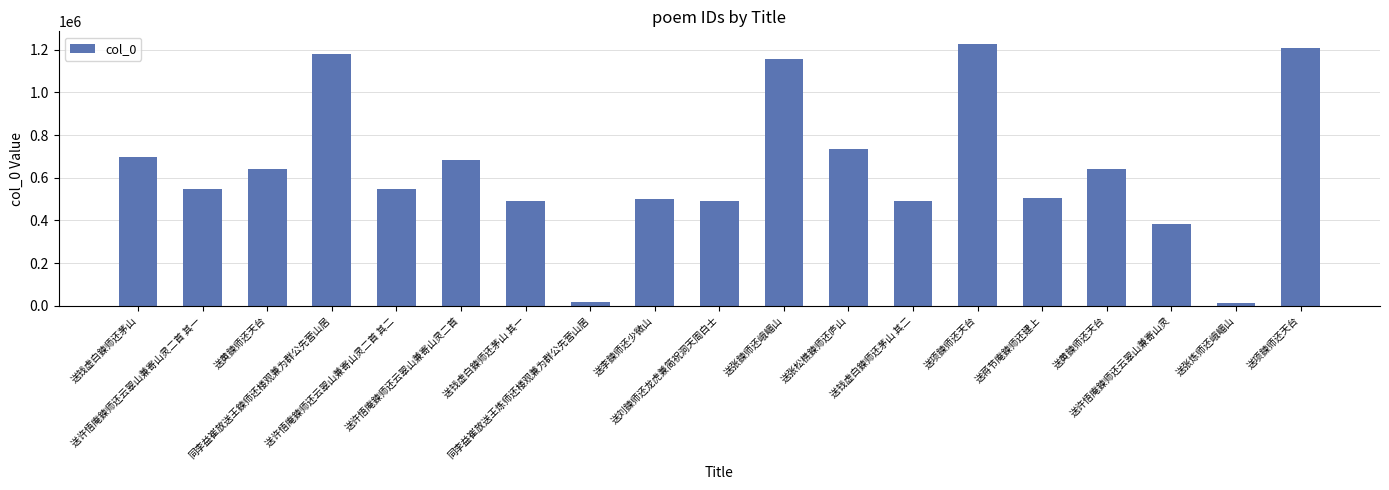

What is the approximate value at 送许悟庵鍊师还云翠山兼寄山灵二首, to the nearest 10?

682180